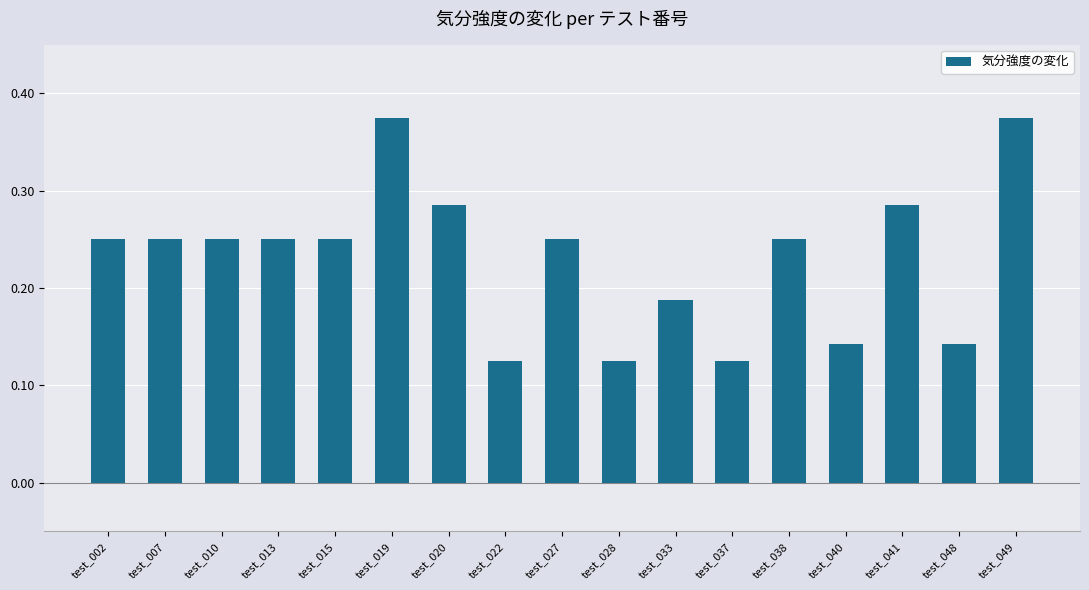

The chart shows a value of 0.7 at test_019. True or false?

False